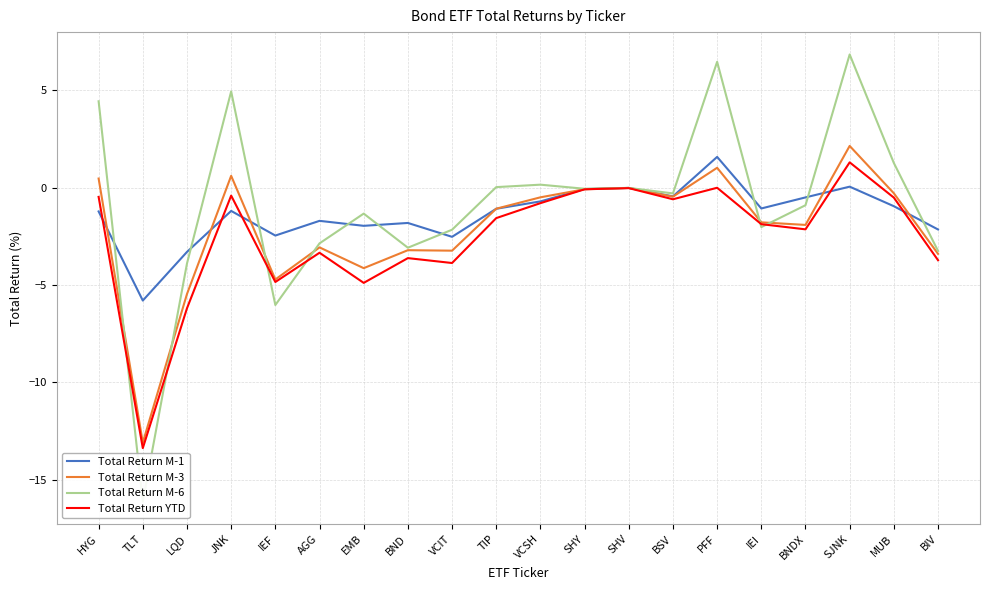

The value of Total Return YTD at MUB is -0.5. True or false?

True